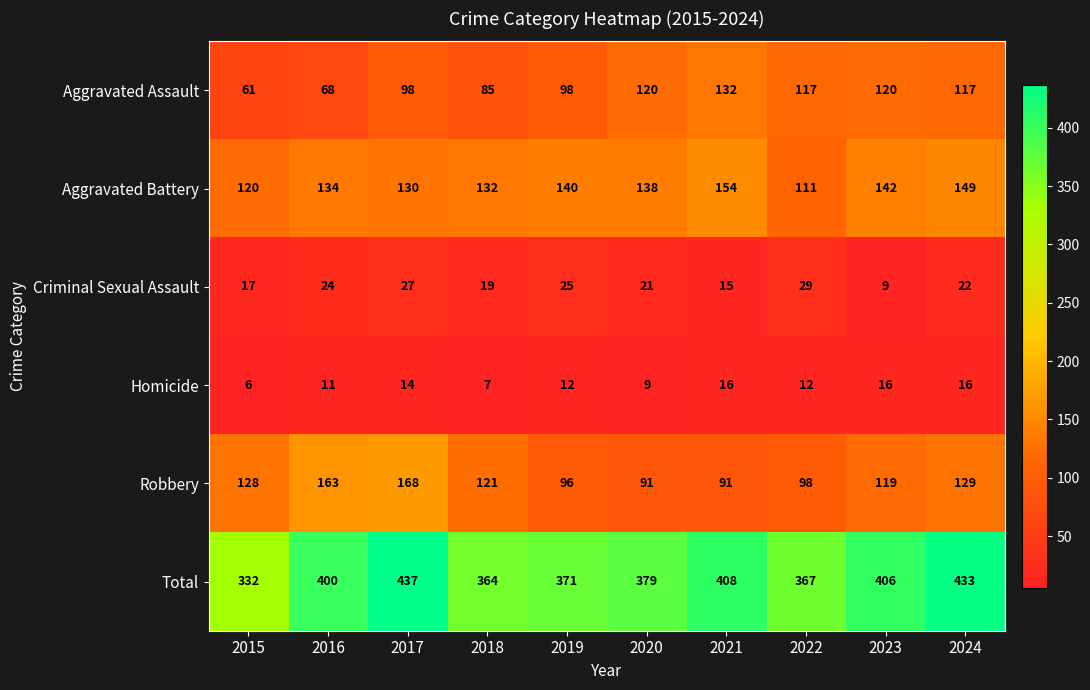

At which category is the sum across all series the highest?

2017